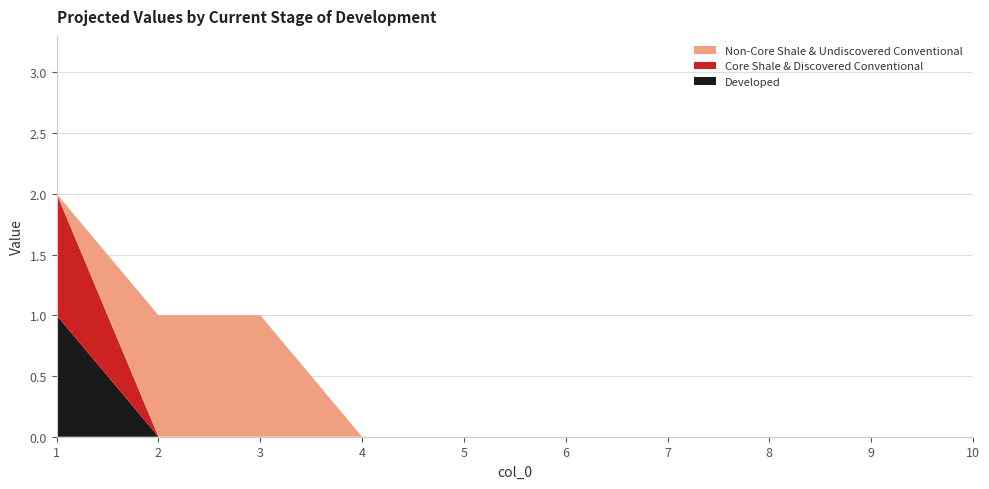

Does the chart have visible grid lines?

Yes